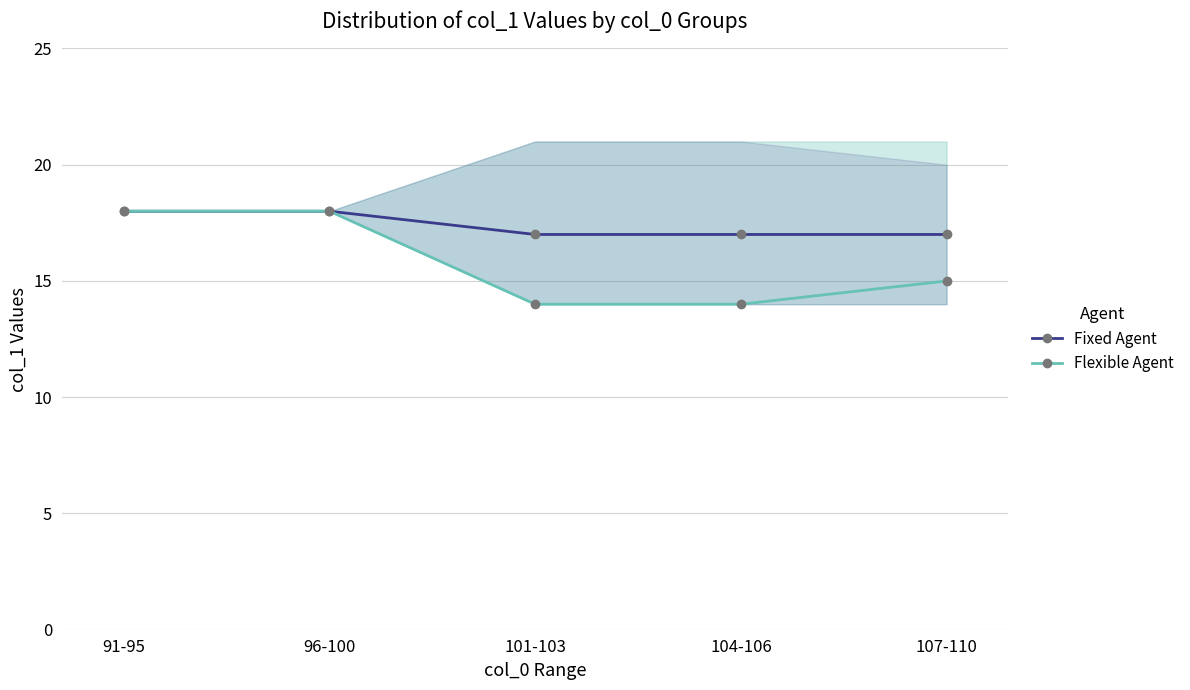

What is the sum of all Fixed Agent values?

87